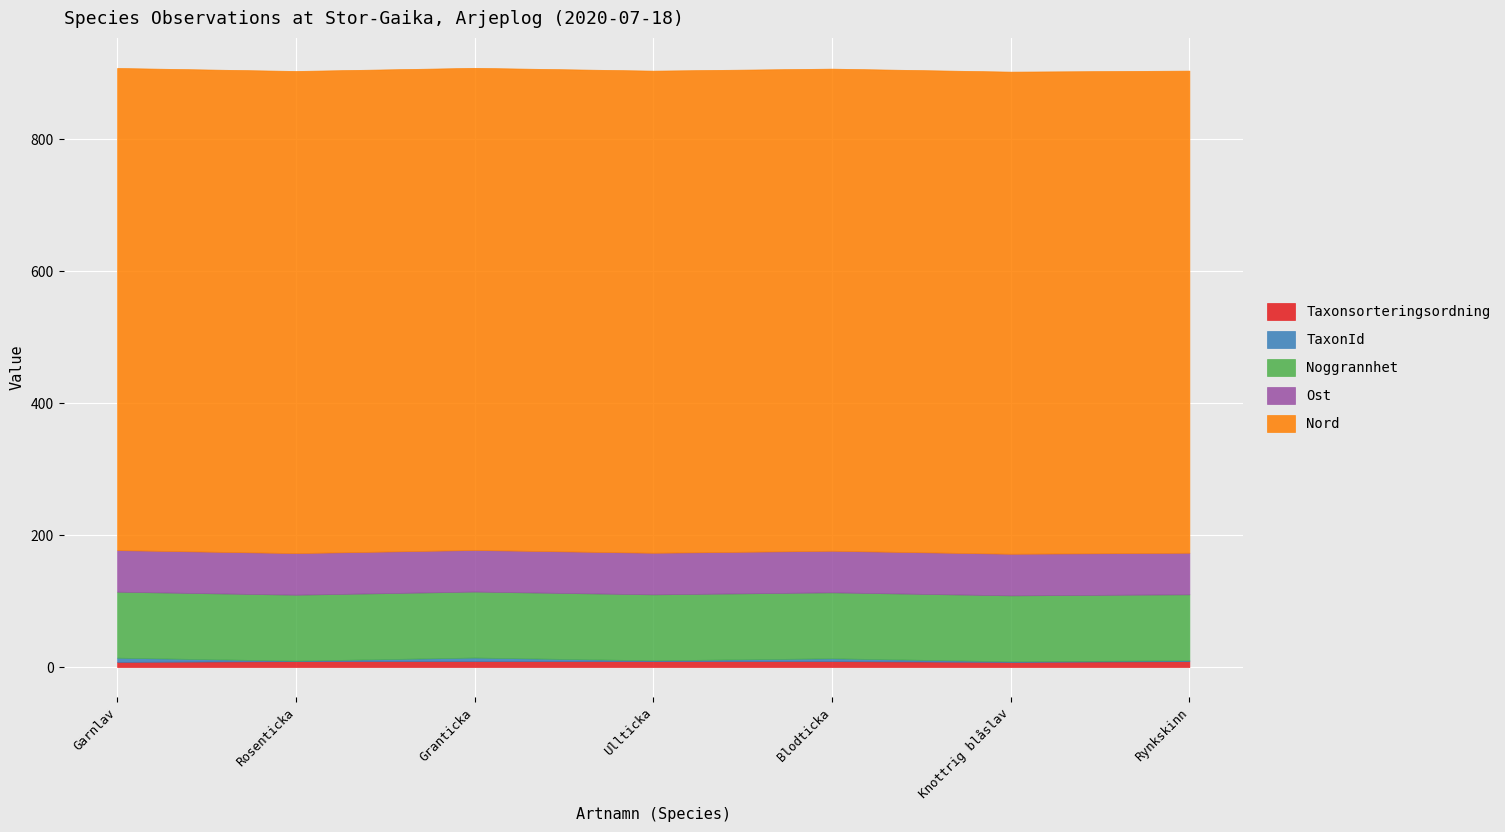

Which category has the lowest value in the Ost series?

Blodticka